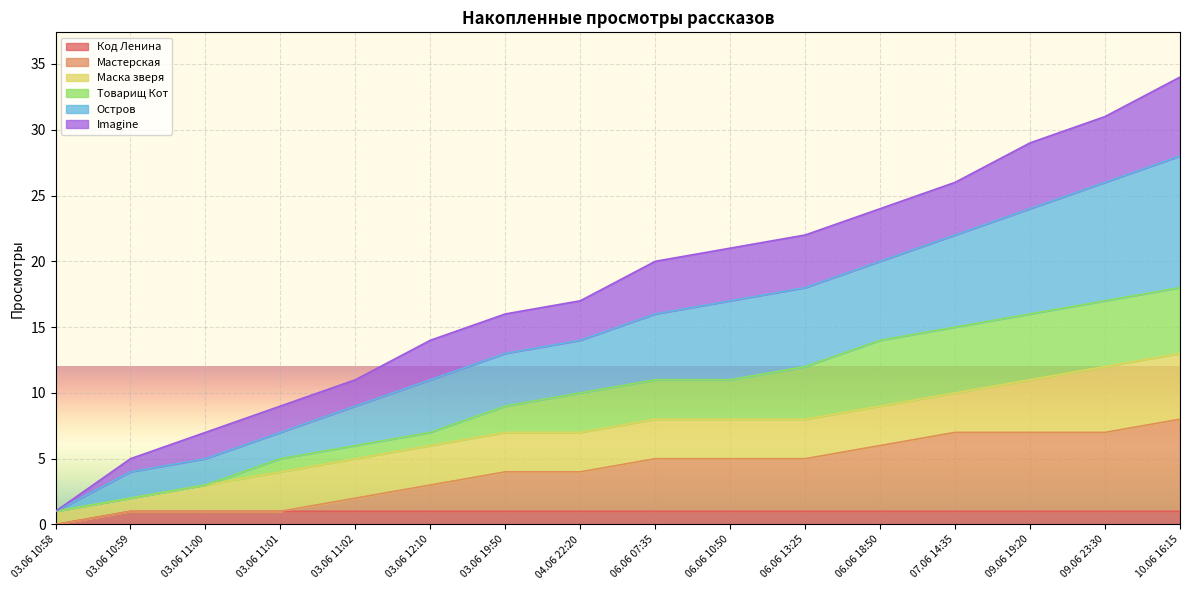

Which has a higher value, 03.06 19:50 or 10.06 16:15?

03.06 19:50